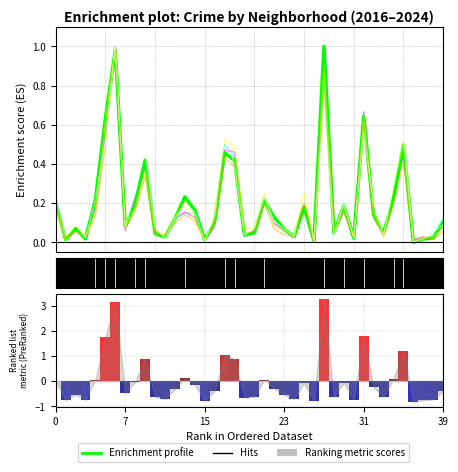

How many positive values are there?

39